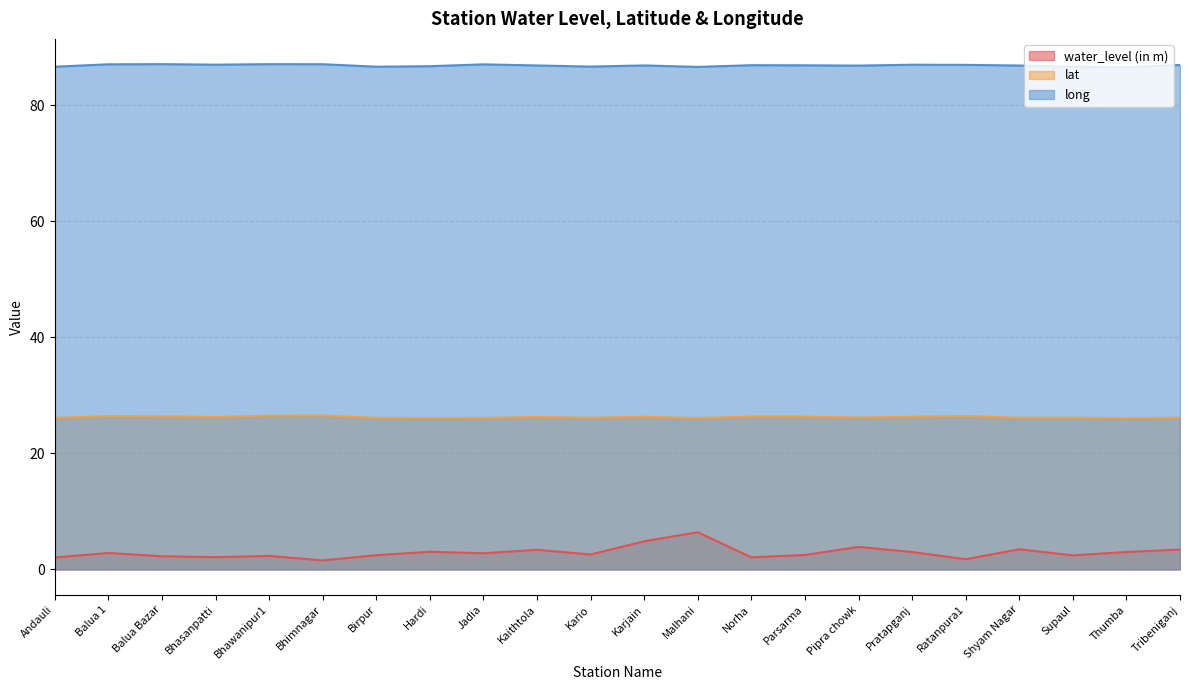

True or false: lat and long cross at least once.

False